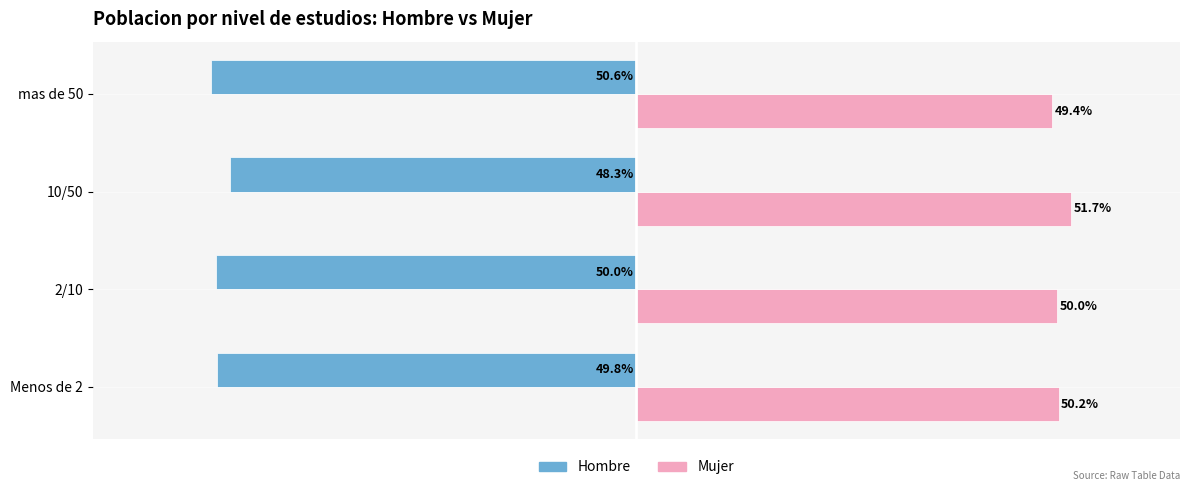

Which label corresponds to the smallest value in the chart?

mas de 50